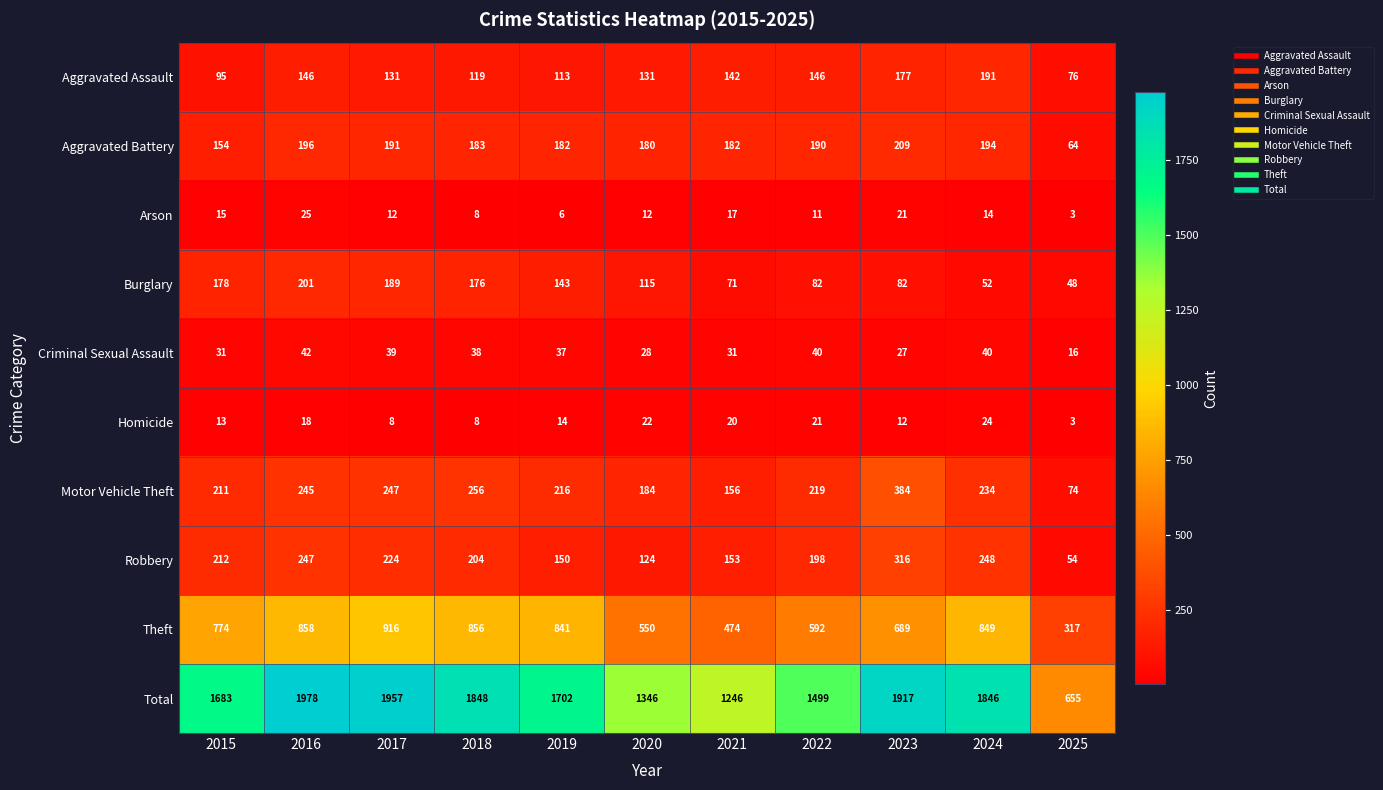

What is the greatest value displayed?

1978